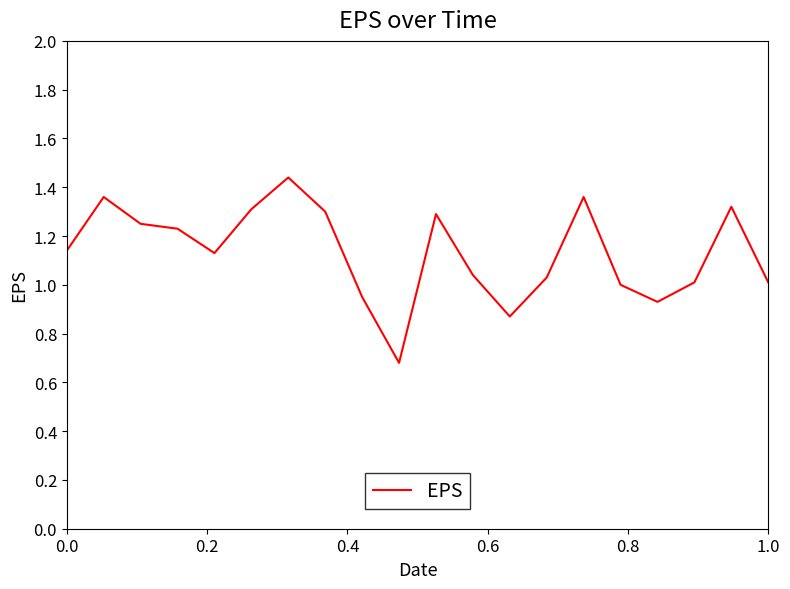

What is the smallest value displayed?

0.7